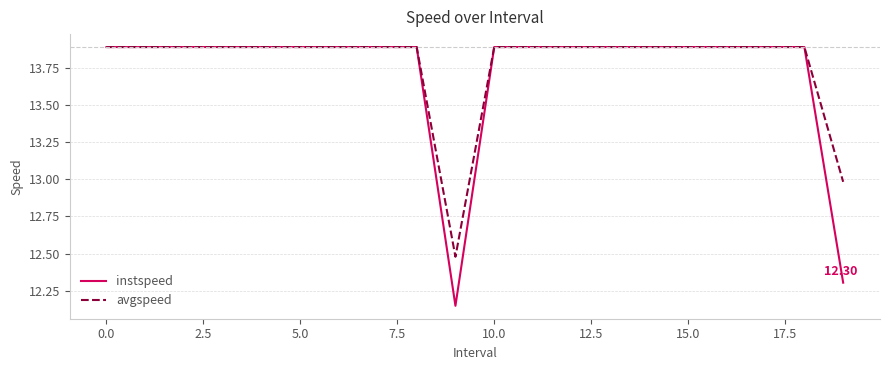

Which series has the widest spread of values?

instspeed